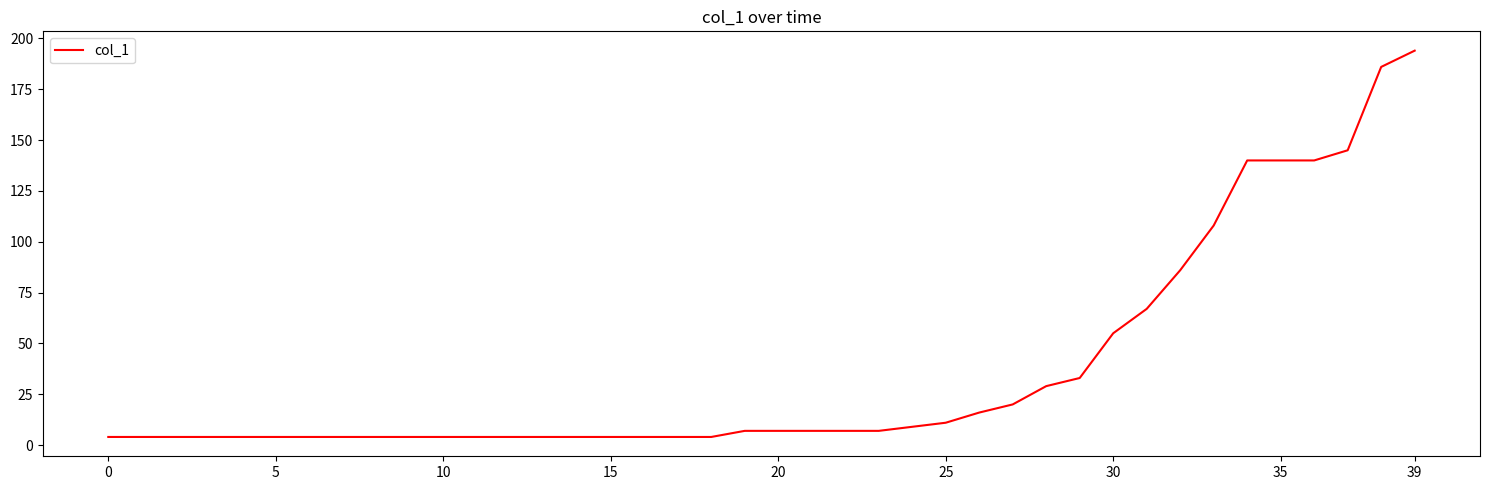

What is the greatest value displayed?

194